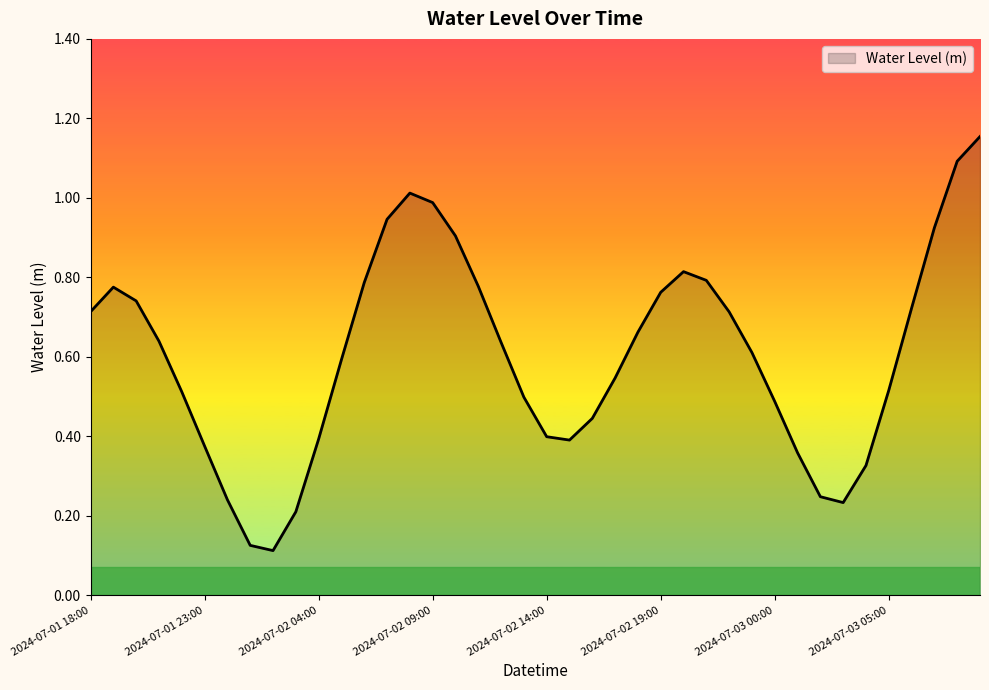

What is the difference between the maximum and minimum values?

1.0